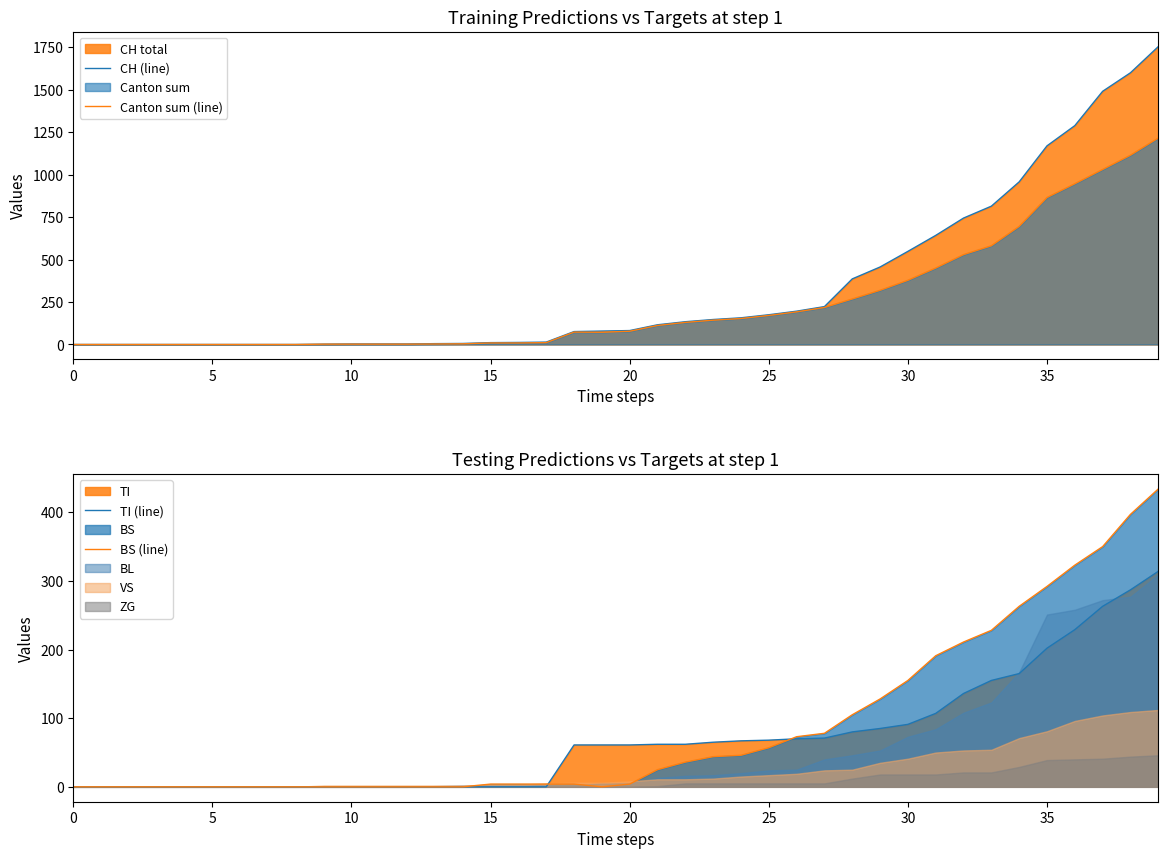

Does the chart display data point markers on the line(s)?

No